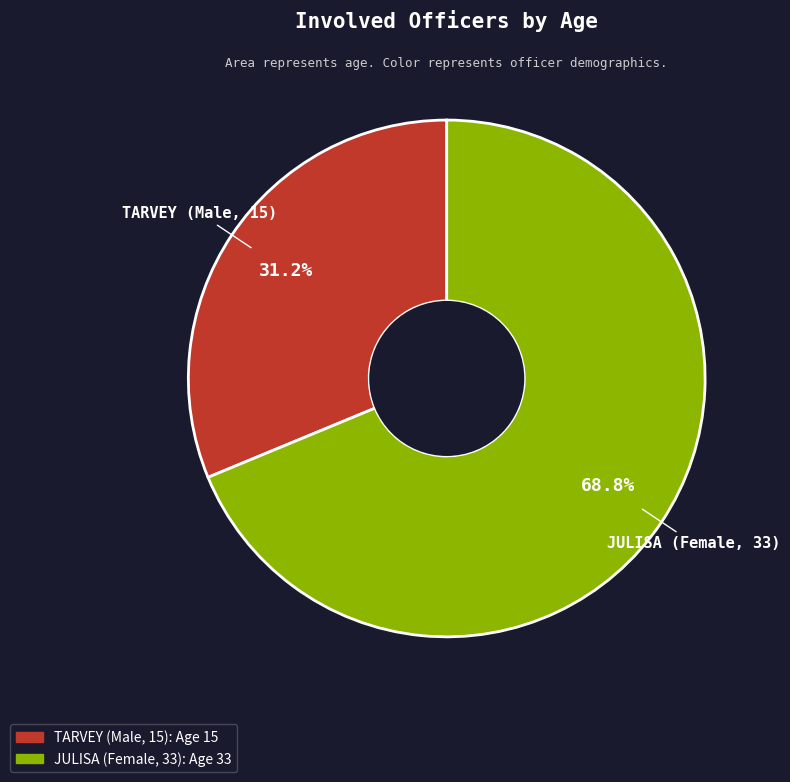

Do TARVEY (Male, 15) and JULISA (Female, 33) together represent more than half of the pie?

Yes